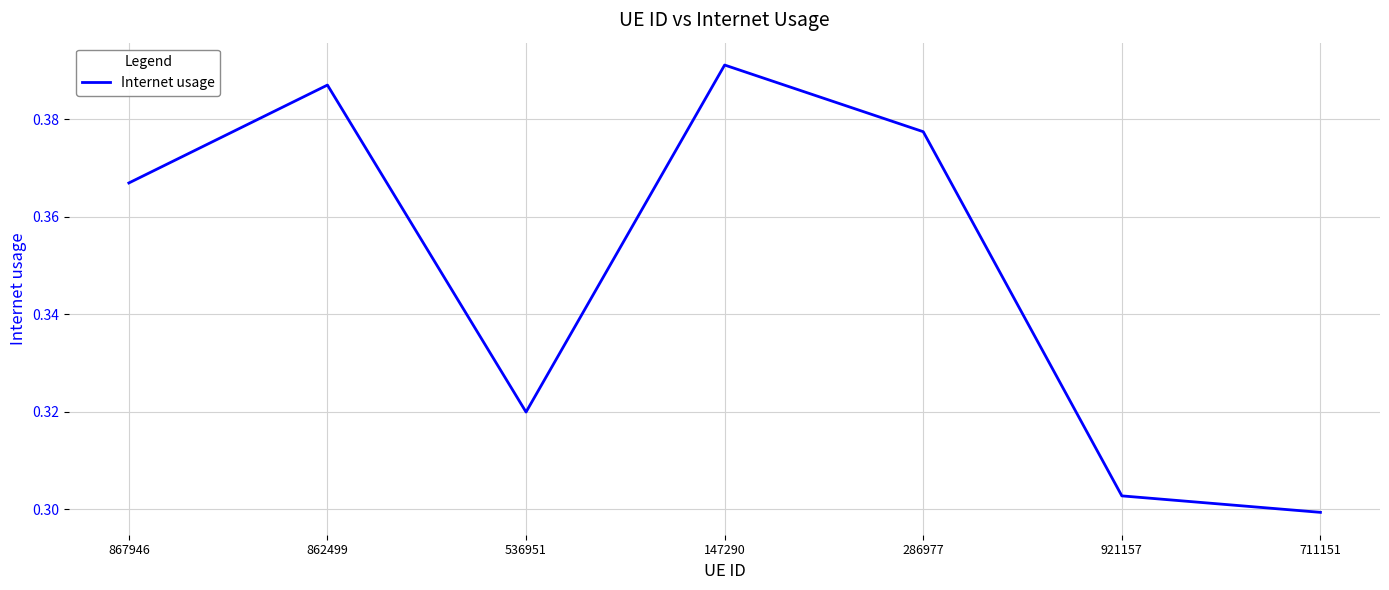

What position from the left is 286977?

5